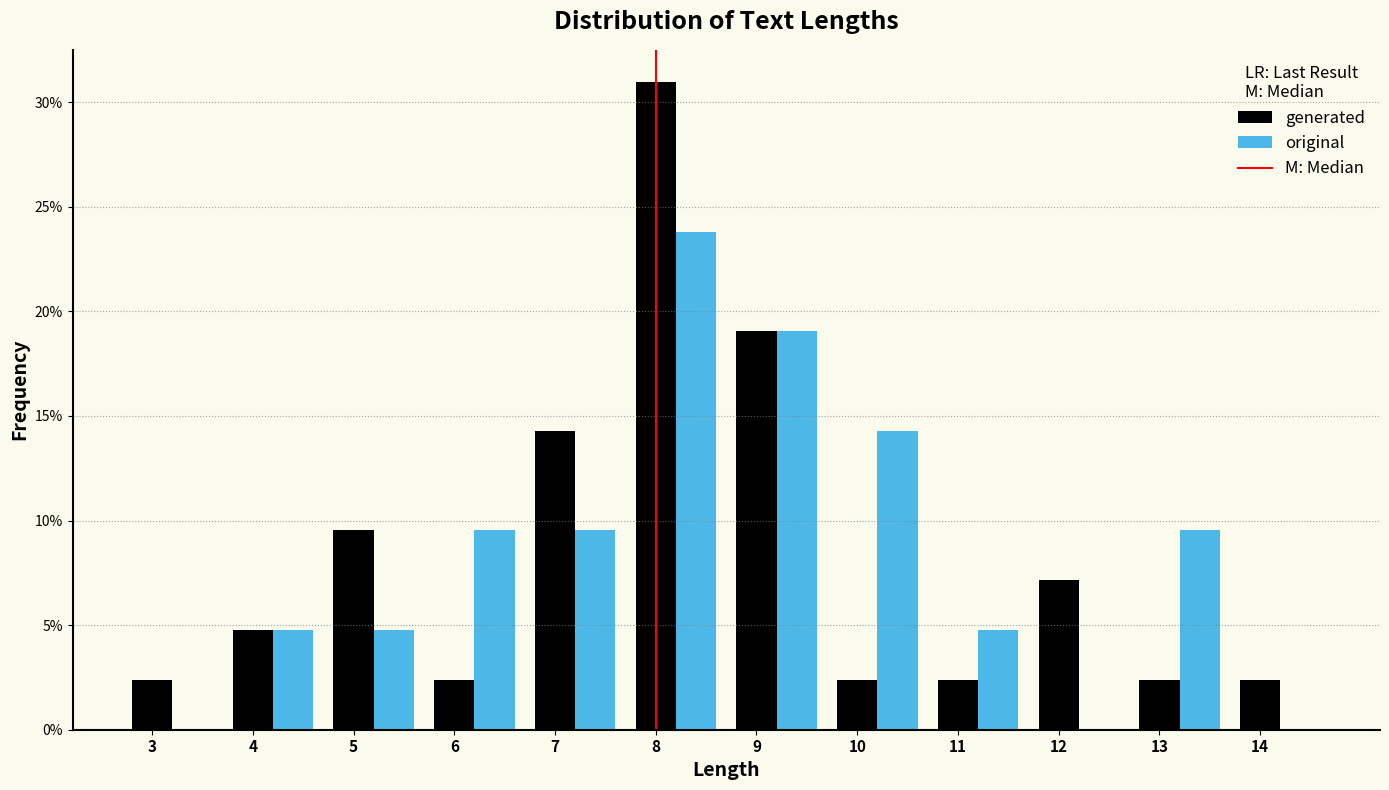

What is the sum of all original values?

100.0